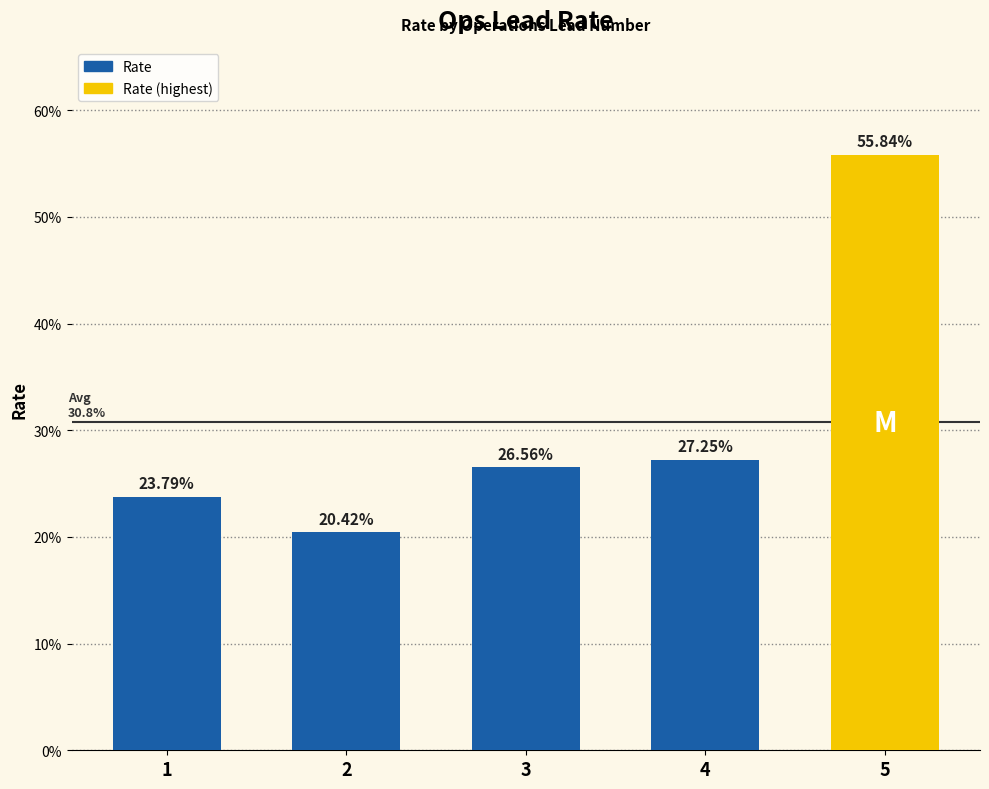

What is the sum of all values?

153.9